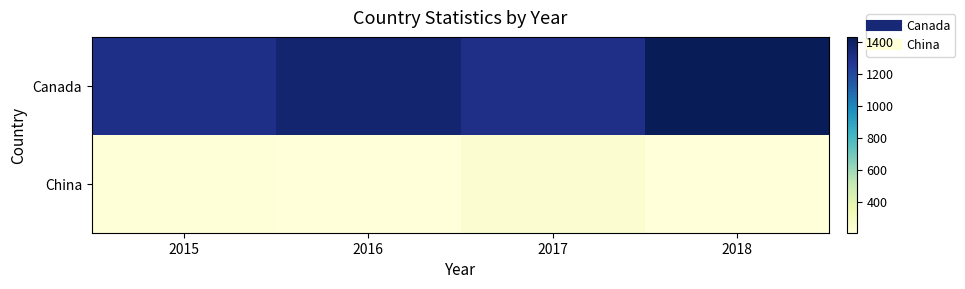

At how many categories does at least one series exceed 1330?

2